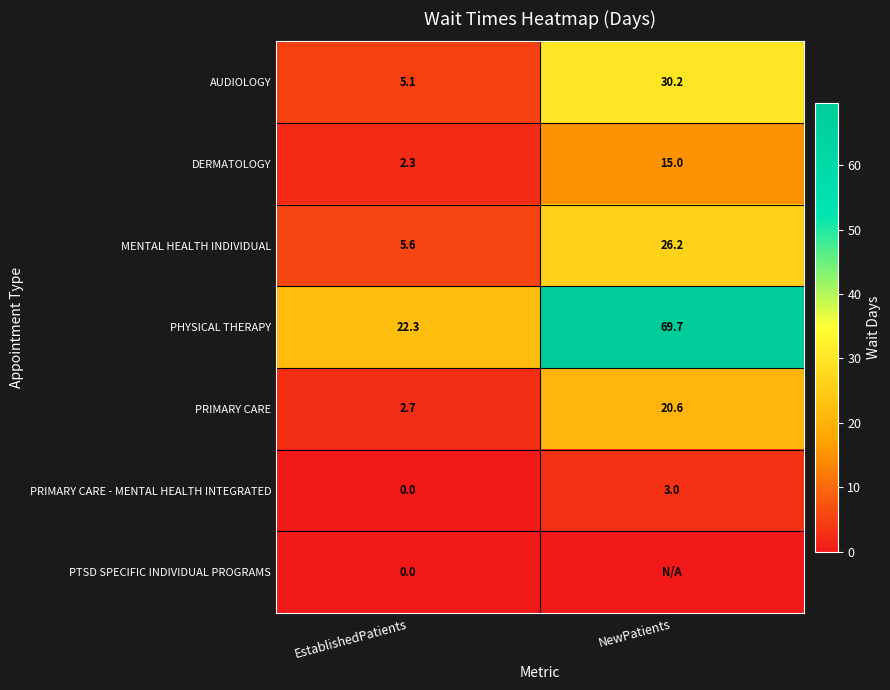

What is the sum of all AUDIOLOGY values?

35.3